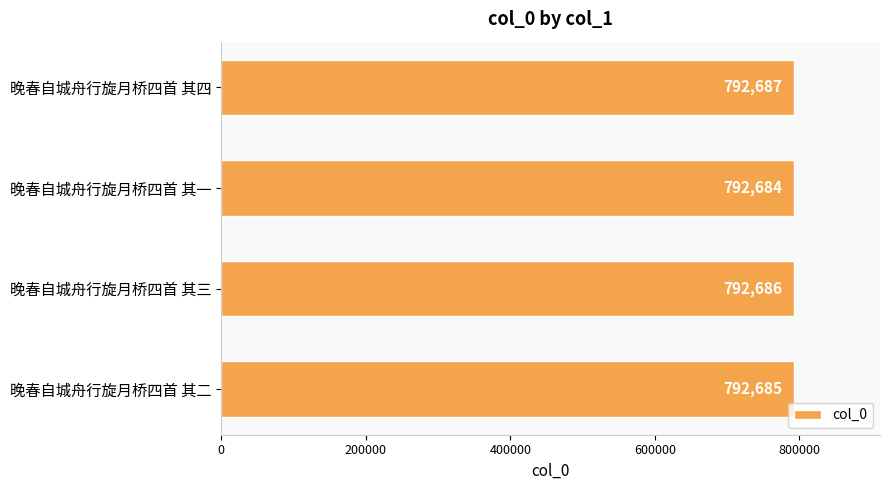

How many values are between 792685 and 792687?

3